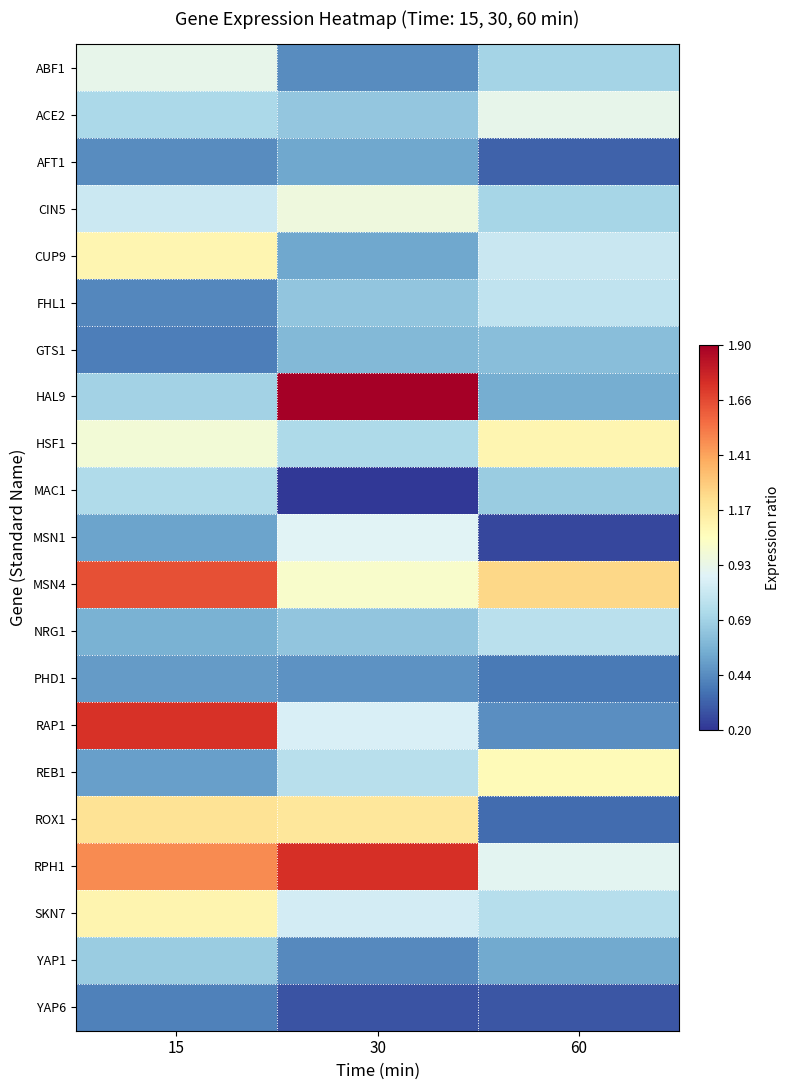

What is the spread (max minus min) of values at 15?

1.3